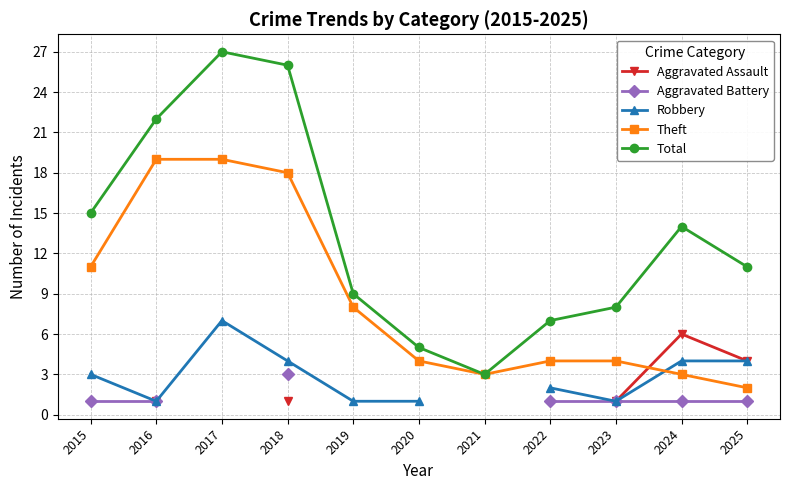

How many lines are shown in the chart?

5